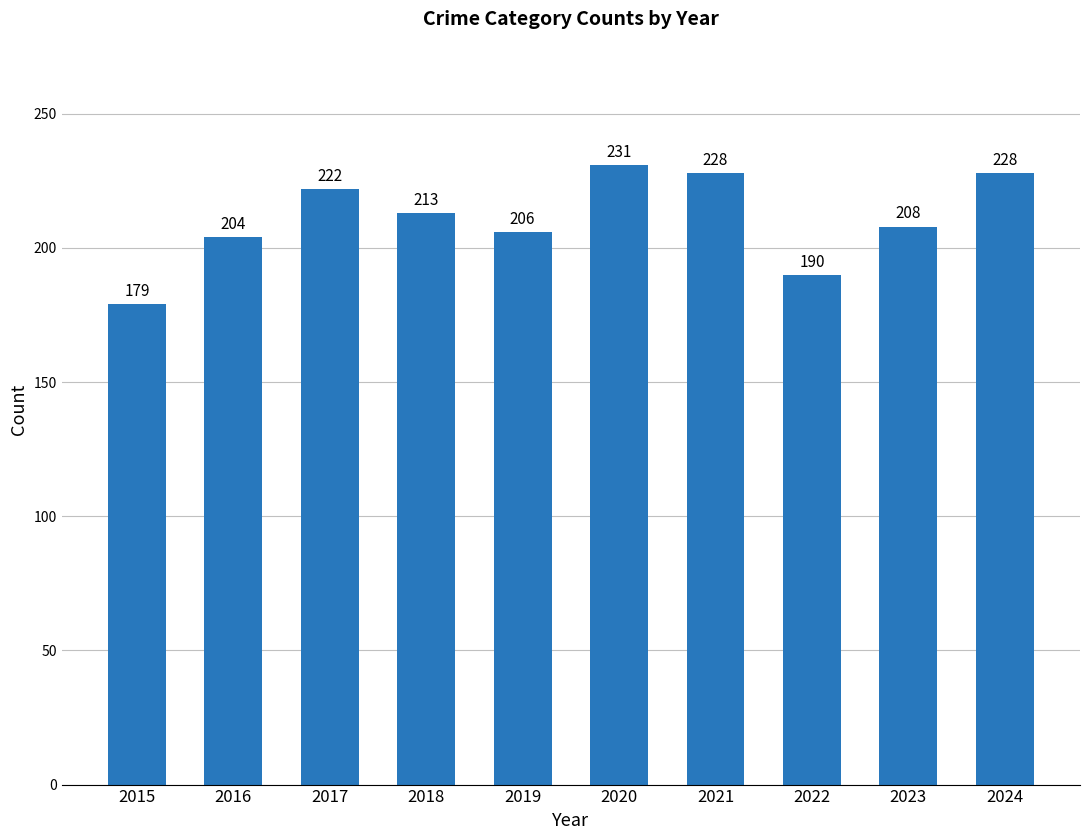

What is the difference between the maximum and second lowest values?

41